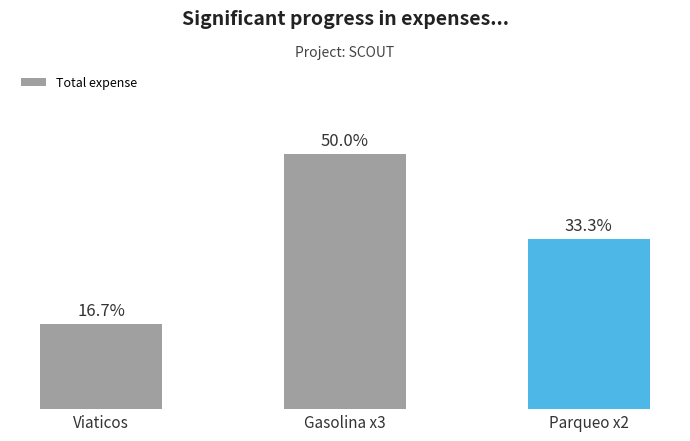

Approximately how many times larger is the value at Parqueo x2 compared to Viaticos?

2.0